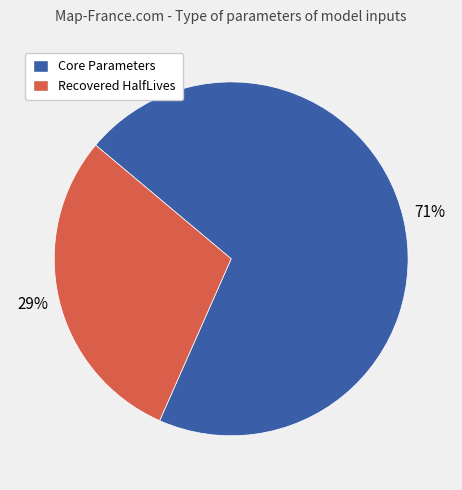

To the nearest percent, what is the average slice percentage?

50%